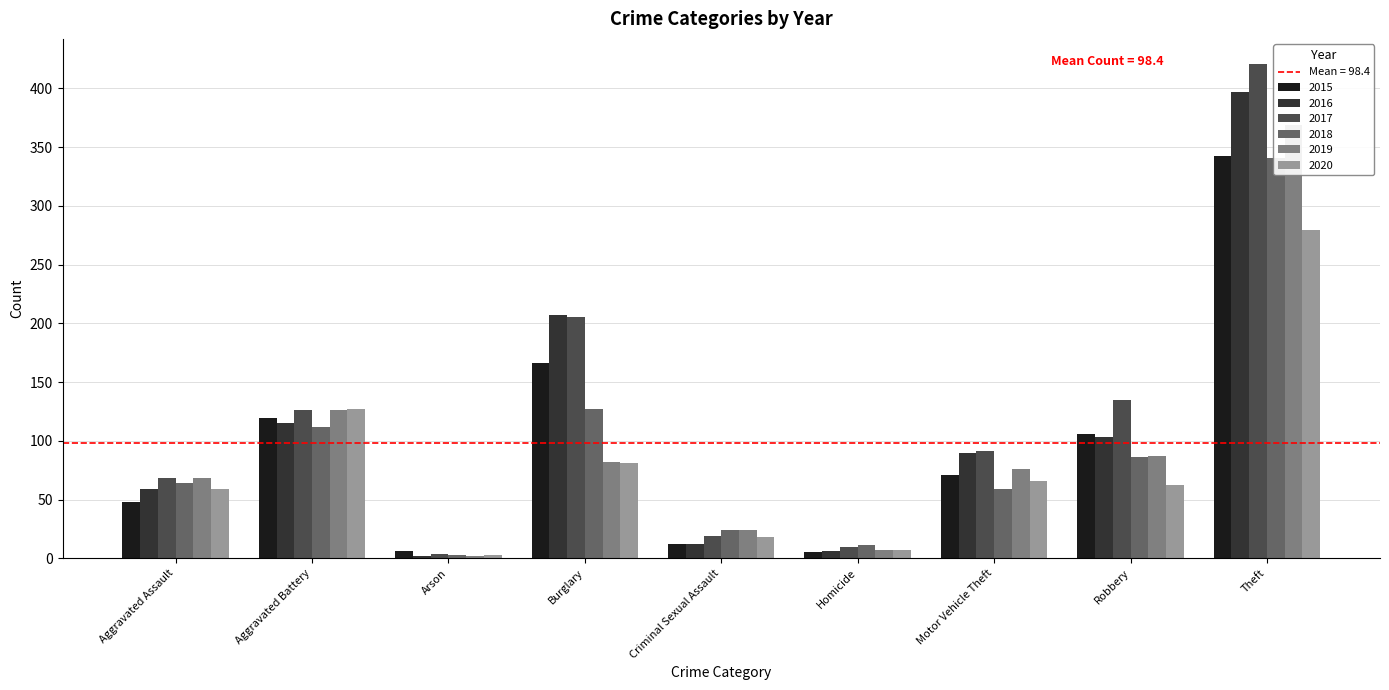

The value of 2017 at Burglary is 52. True or false?

False